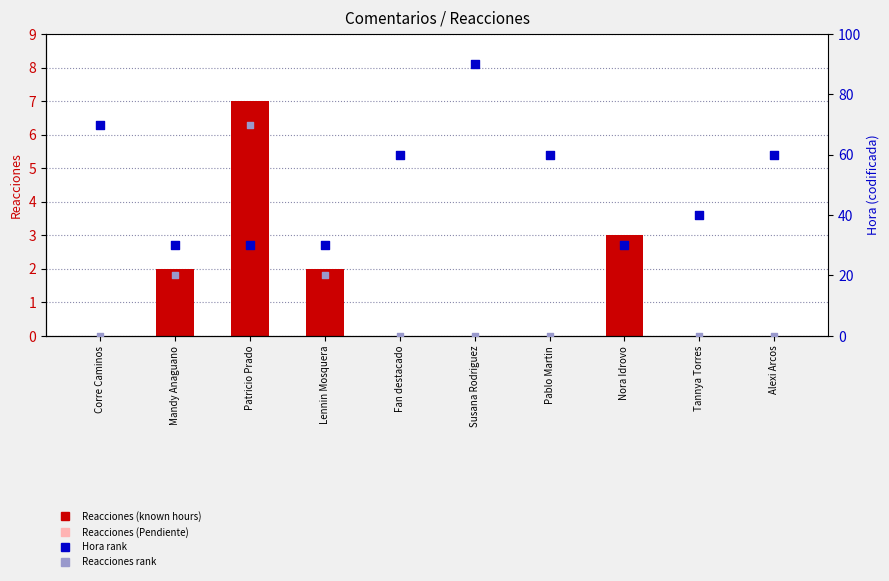

At how many categories does at least one series exceed 53?

6